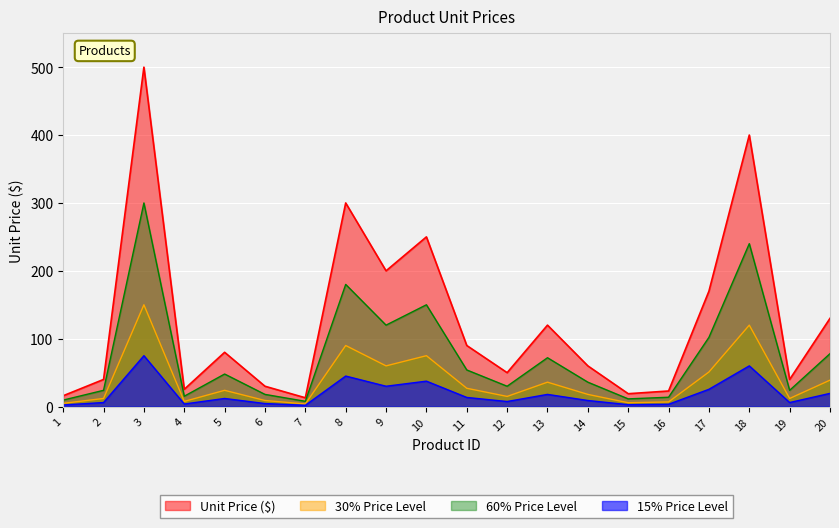

What is the sum of all values?

2556.3